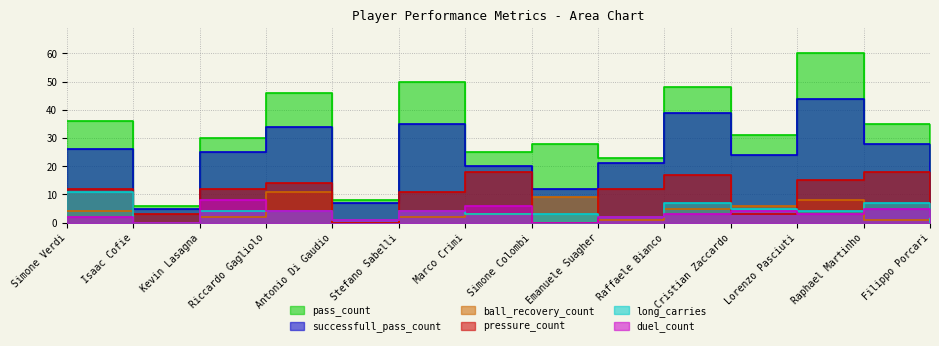

What position from the right is Lorenzo Pasciuti?

3